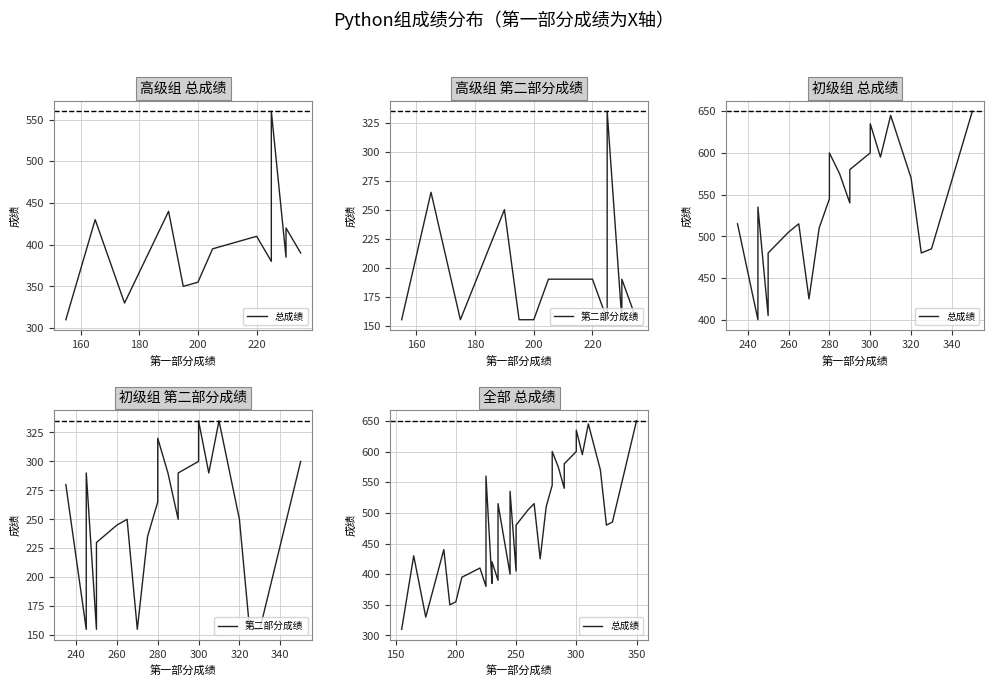

What are all the series names shown in the legend?

总成绩, 第二部分成绩